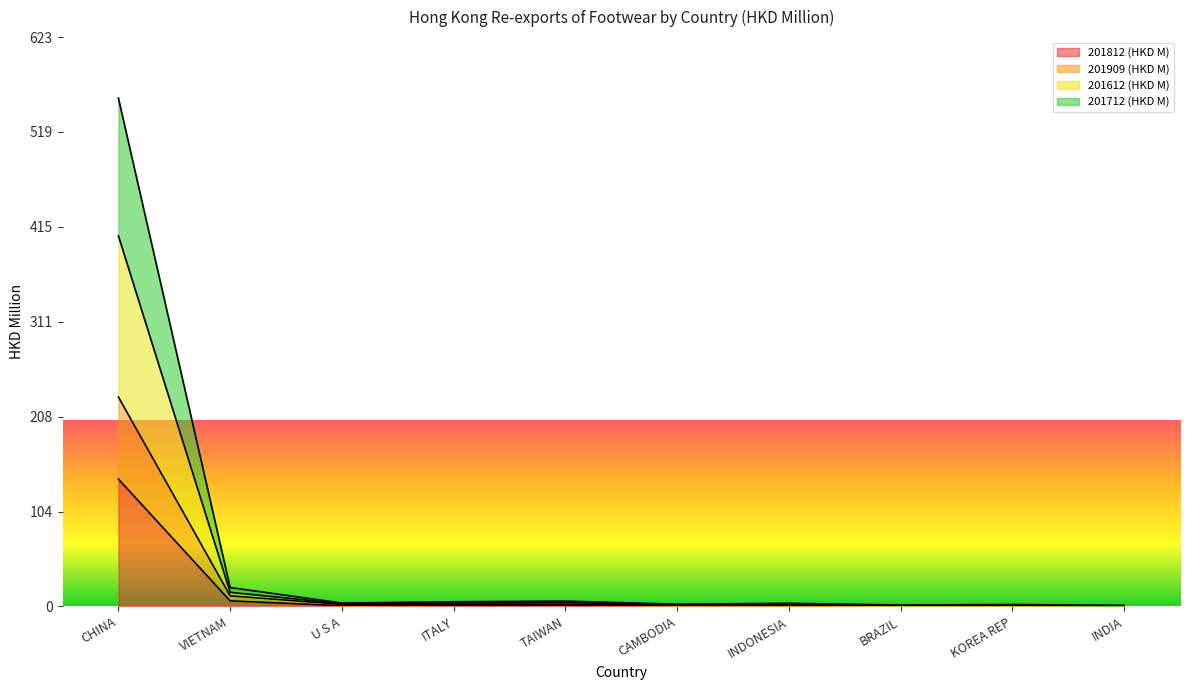

What is the value of the 201612 (HKD M) point at the 5th from the left?

5.8